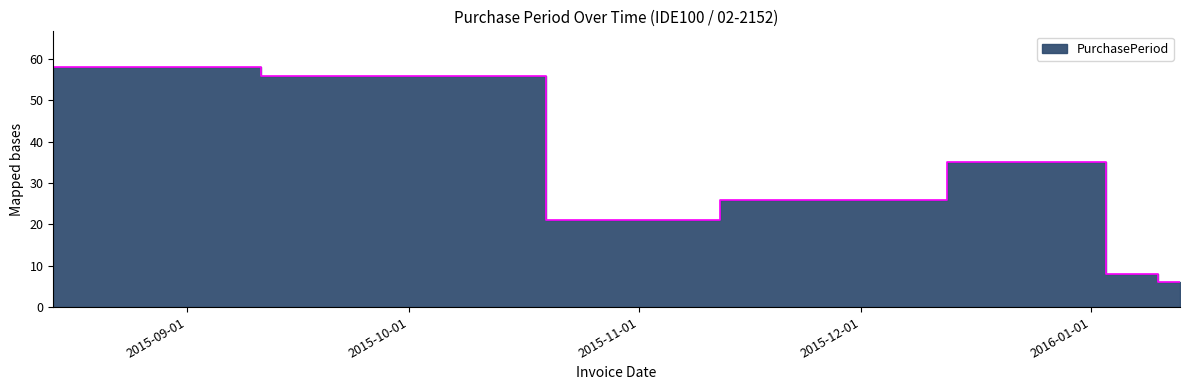

What is the label of the 3rd point from the left?

2015-10-30